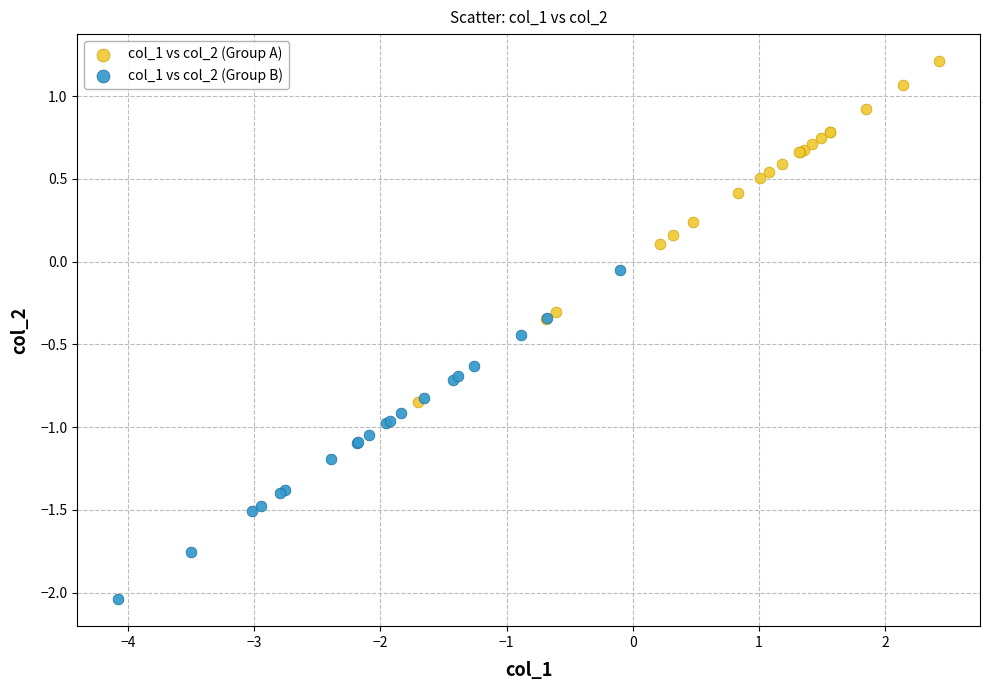

Which series contains the lowest Y value?

col_1 vs col_2 (Group B)